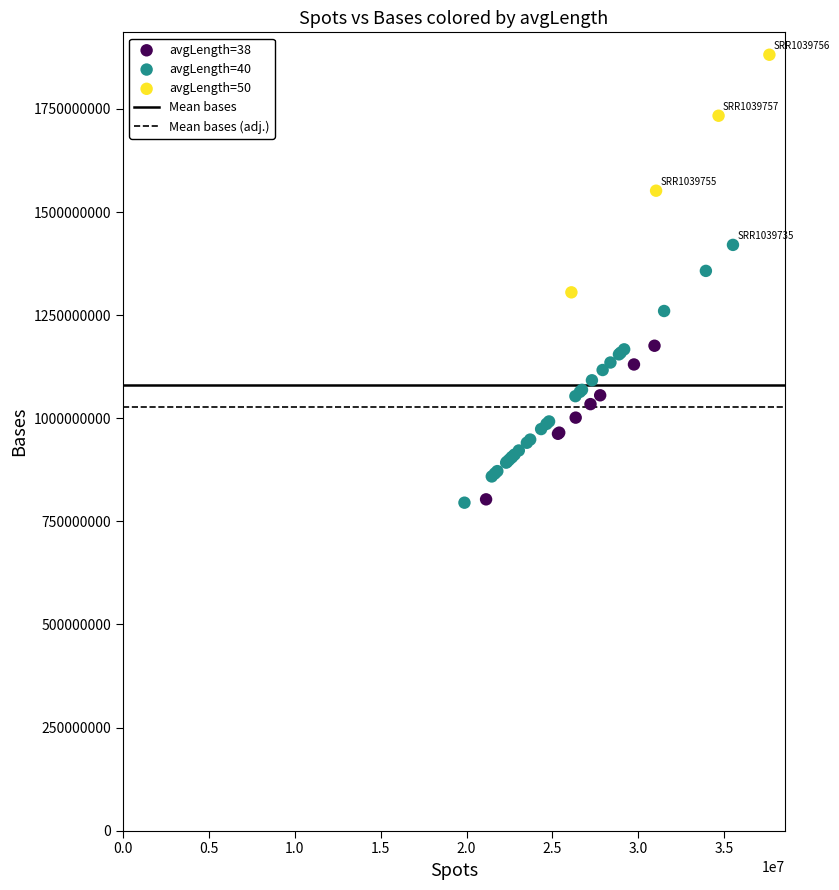

Which series reaches the maximum Y coordinate?

avgLength=50